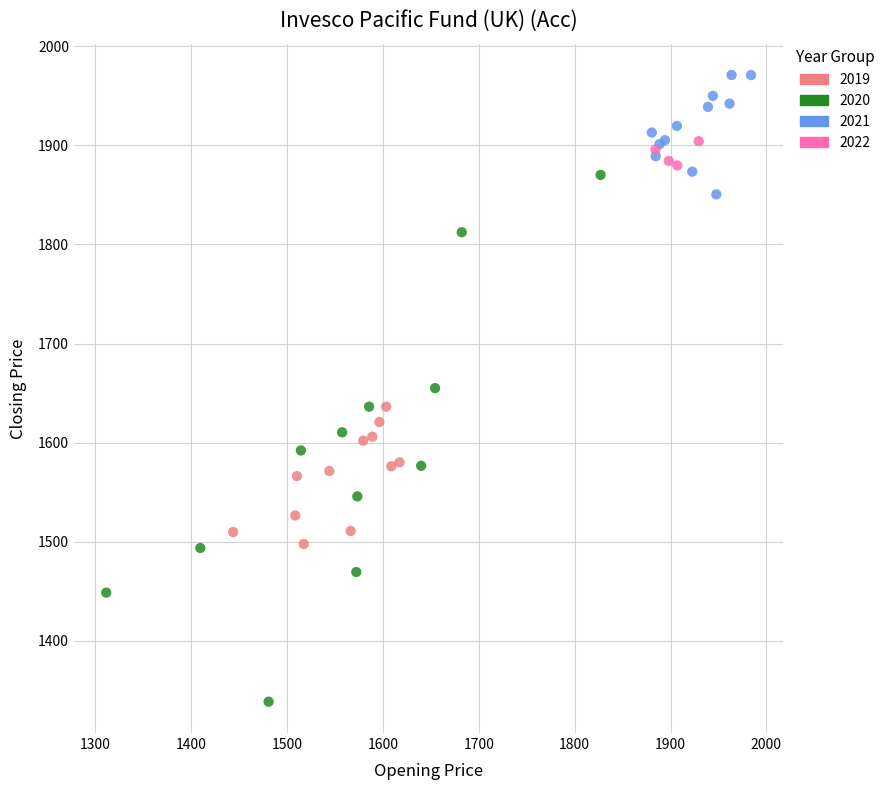

Which series reaches the minimum Y coordinate?

2020